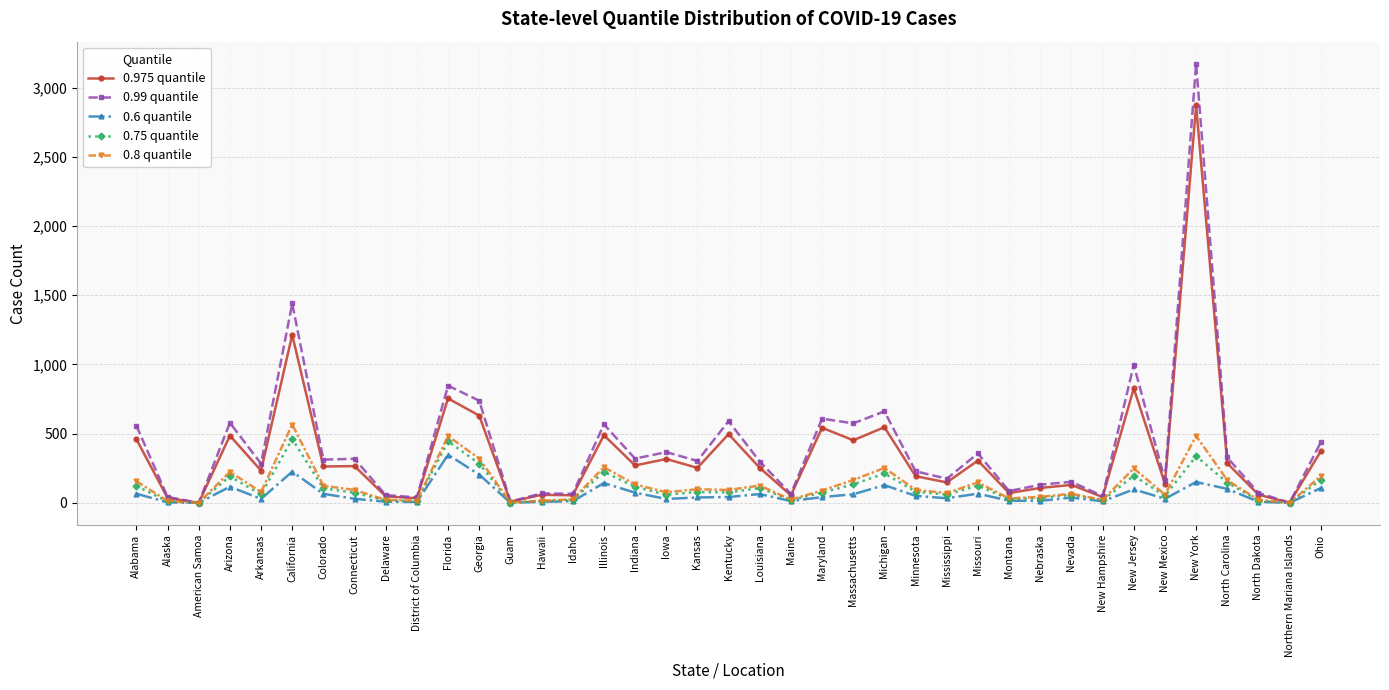

What position from the left is Nebraska?

30